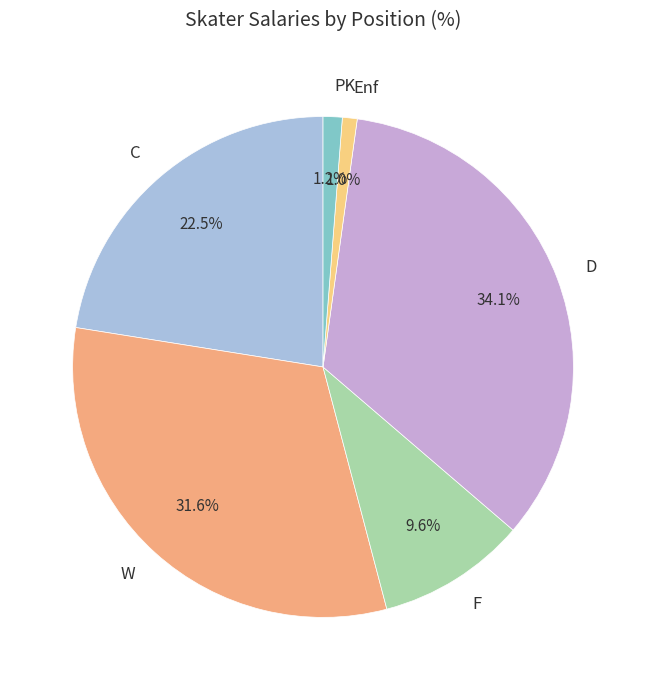

Between Enf and F, which is larger?

F